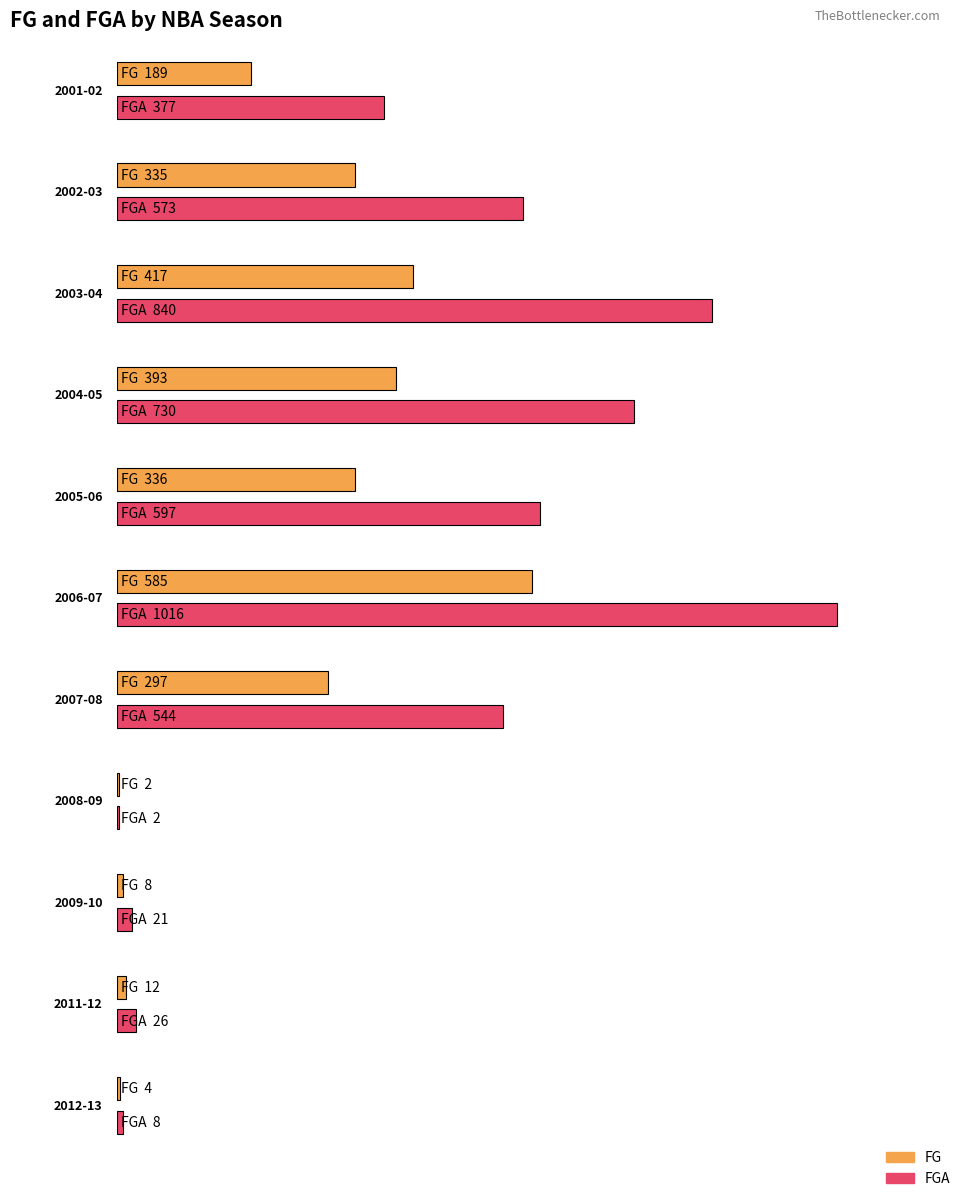

At 2001-02, list the series in order from largest to smallest.

FGA, FG